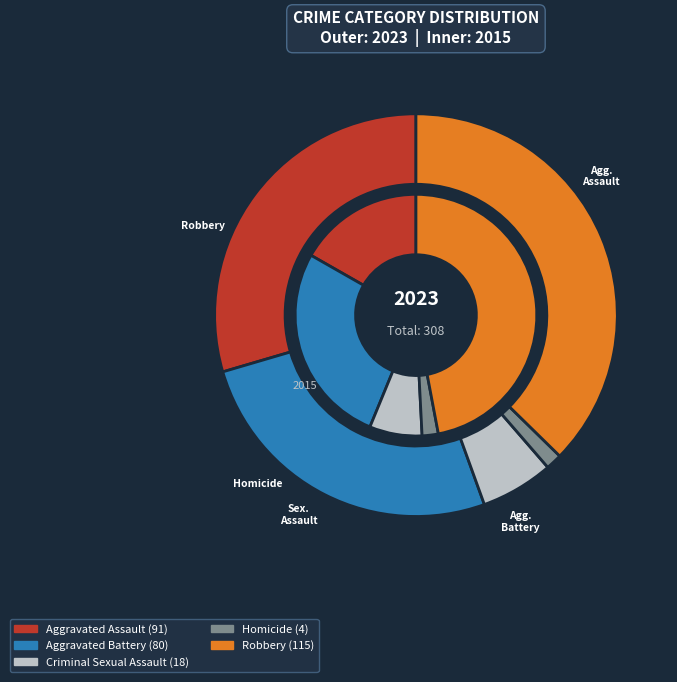

How many slices are in this pie chart?

5